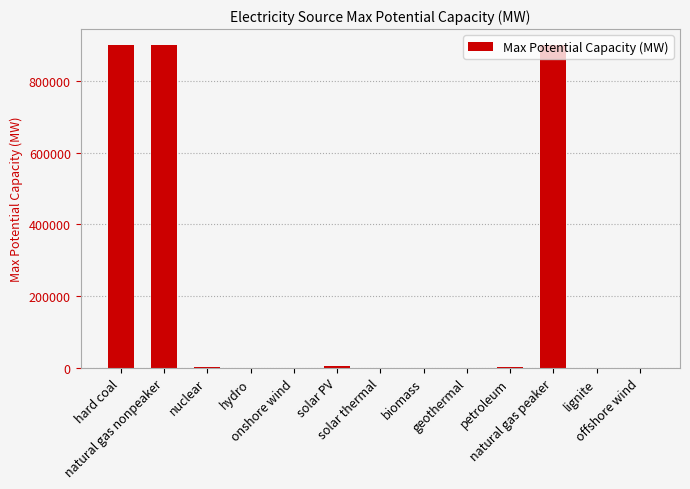

What is the greatest value displayed?

900000.0